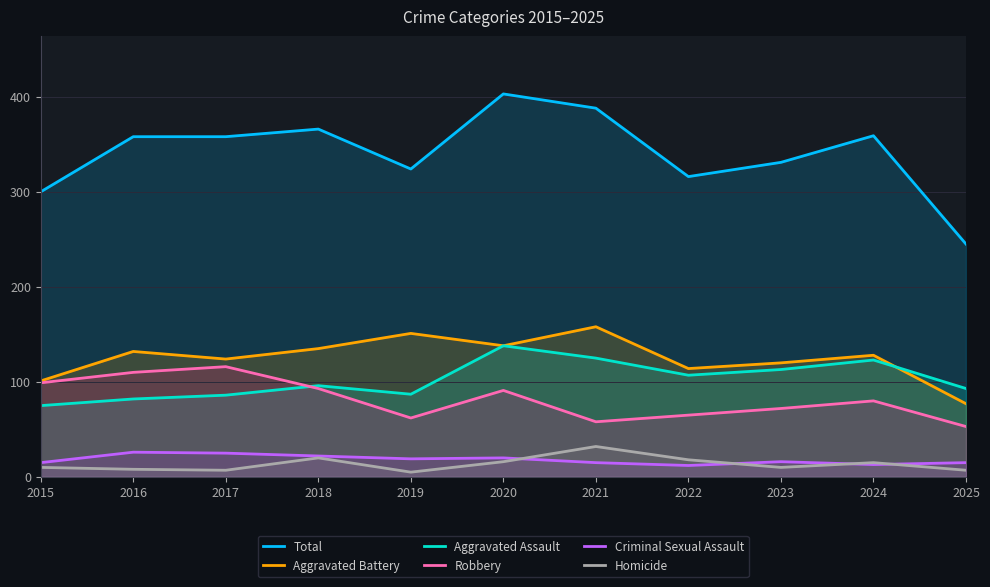

Reading right to left, extract all data points from this chart.

Total: 2025=245	2024=359	2023=331	2022=316	2021=388	2020=403	2019=324	2018=366	2017=358	2016=358	2015=300
Aggravated Battery: 2025=77	2024=128	2023=120	2022=114	2021=158	2020=138	2019=151	2018=135	2017=124	2016=132	2015=101
Aggravated Assault: 2025=93	2024=123	2023=113	2022=107	2021=125	2020=138	2019=87	2018=96	2017=86	2016=82	2015=75
Robbery: 2025=53	2024=80	2023=72	2022=65	2021=58	2020=91	2019=62	2018=93	2017=116	2016=110	2015=99
Criminal Sexual Assault: 2025=15	2024=13	2023=16	2022=12	2021=15	2020=20	2019=19	2018=22	2017=25	2016=26	2015=15
Homicide: 2025=7	2024=15	2023=10	2022=18	2021=32	2020=16	2019=5	2018=20	2017=7	2016=8	2015=10